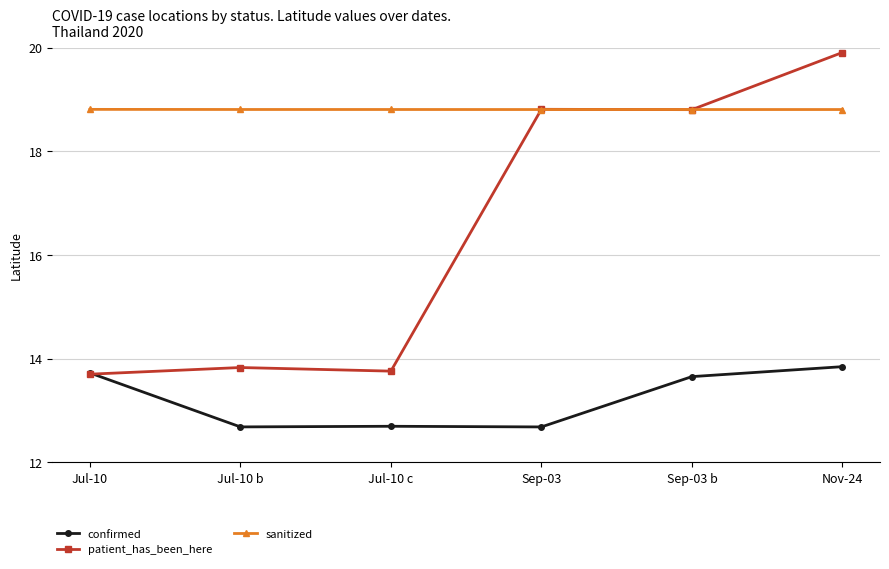

List the series in order of their peak value, lowest first.

confirmed, sanitized, patient_has_been_here